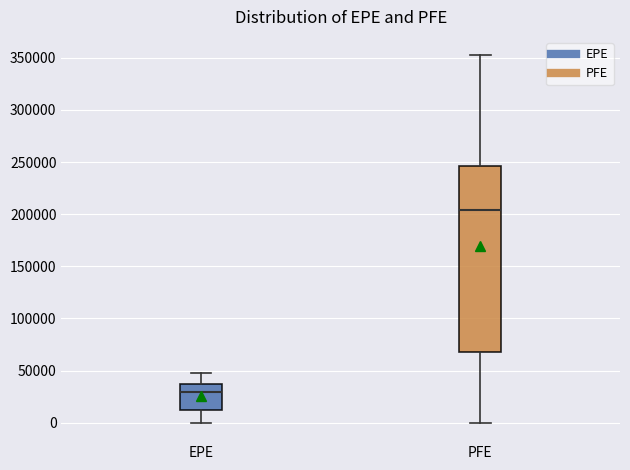

Reading left to right, read every box against the y-axis: the position of its median line, the range the box covers, and the ends of its whiskers. The values are not printed on the chart, so give them approximately, as read against the axis.

EPE: median 30000, box 10000 to 35000, whiskers 0 to 45000
PFE: median 205000, box 65000 to 245000, whiskers 0 to 350000